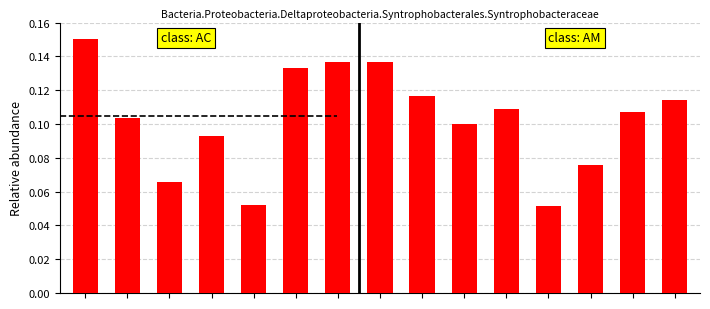

Does the chart contain stacked bars?

No